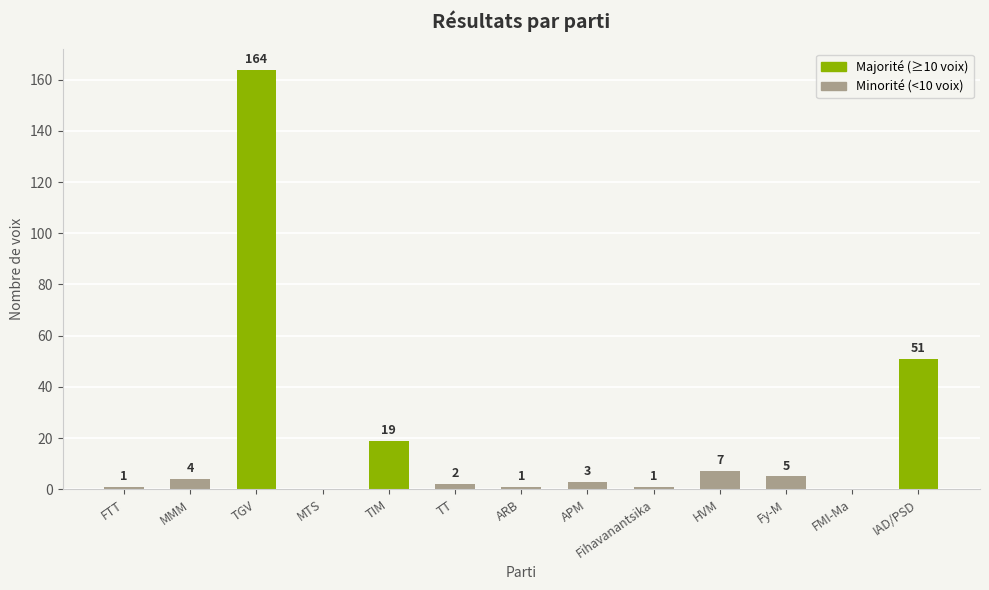

Which has a higher value, TT or ARB?

TT